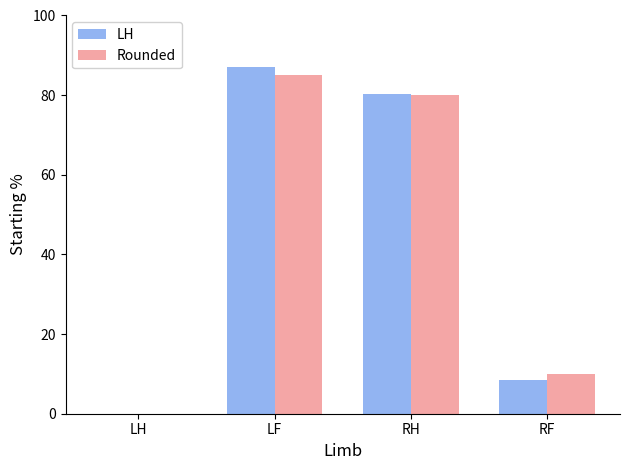

What is the approximate value of Rounded at RF?

10.0